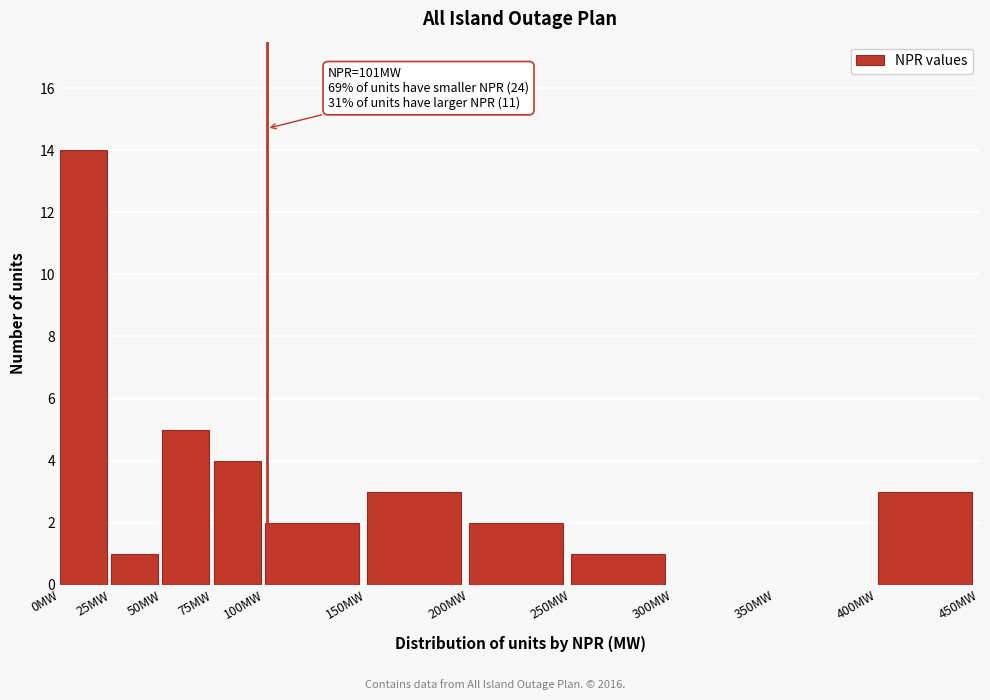

Over which range of the x-axis is the bar tallest?

0 to 25